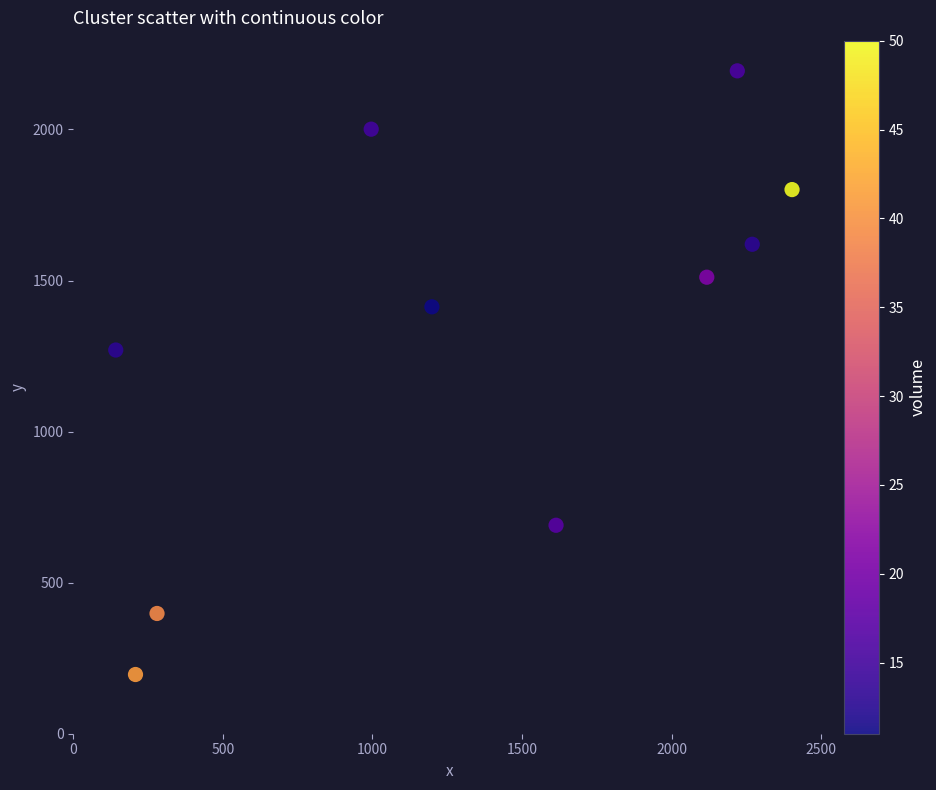

What Y value in the scatter plot is closest to 1195?

1270